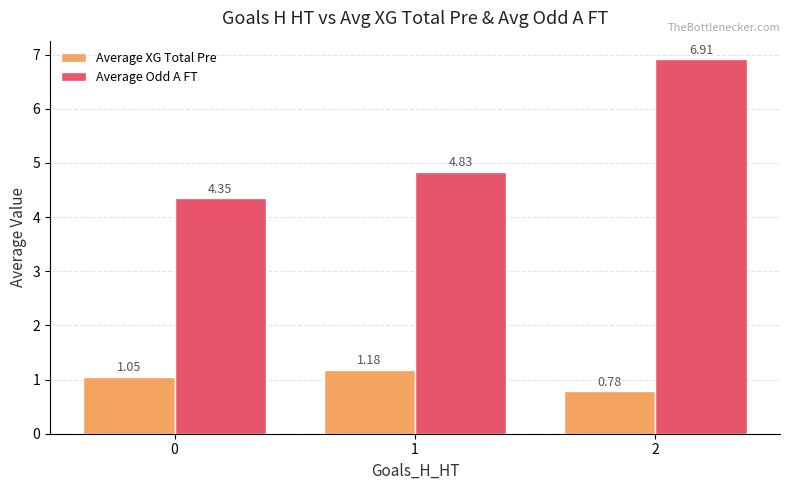

What is the difference between the maximum and second lowest values in the Average Odd A FT series?

2.1